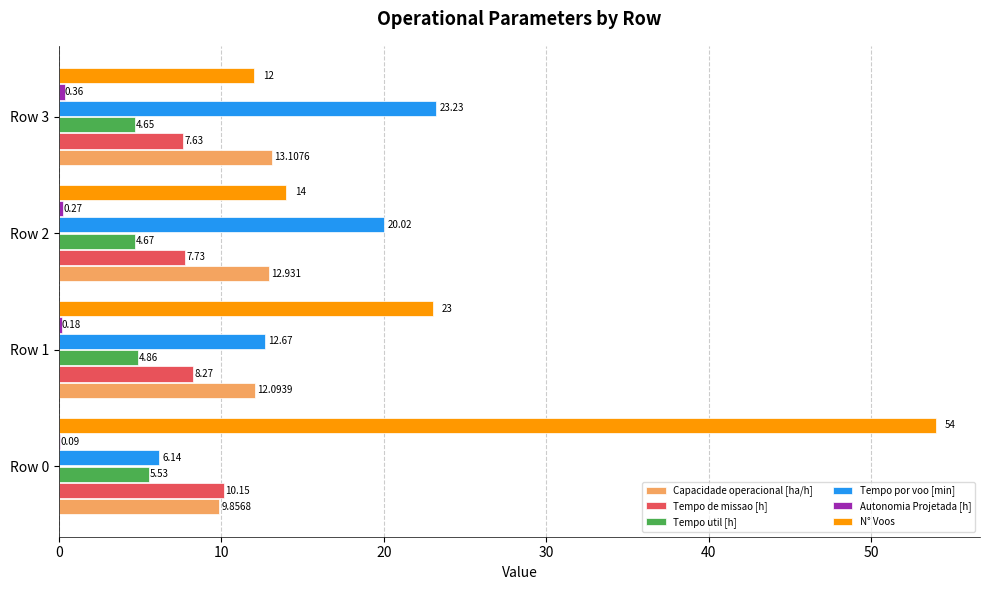

Which series changed the most between Row 1 and Row 2?

N° Voos